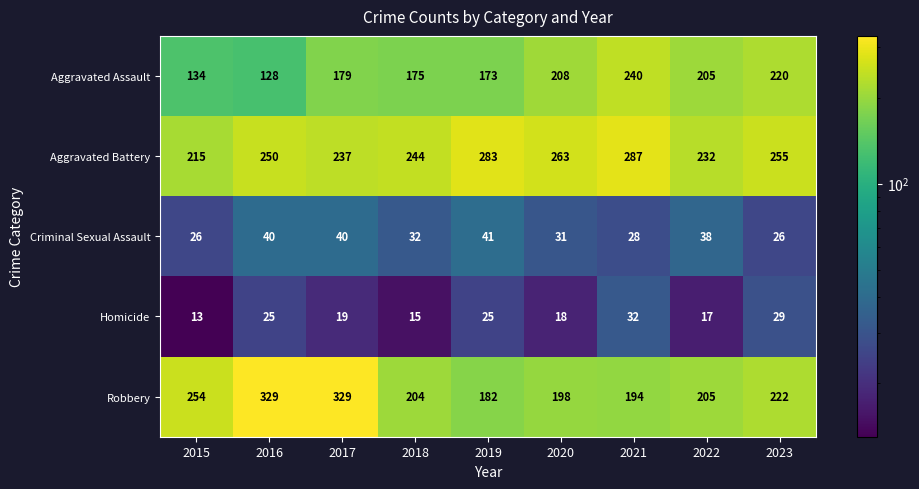

Count the number of categories in the chart.

9